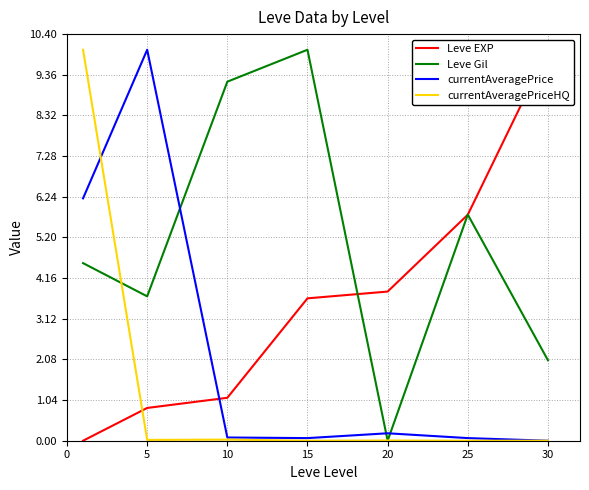

Is this an area chart (filled region under the line)?

No